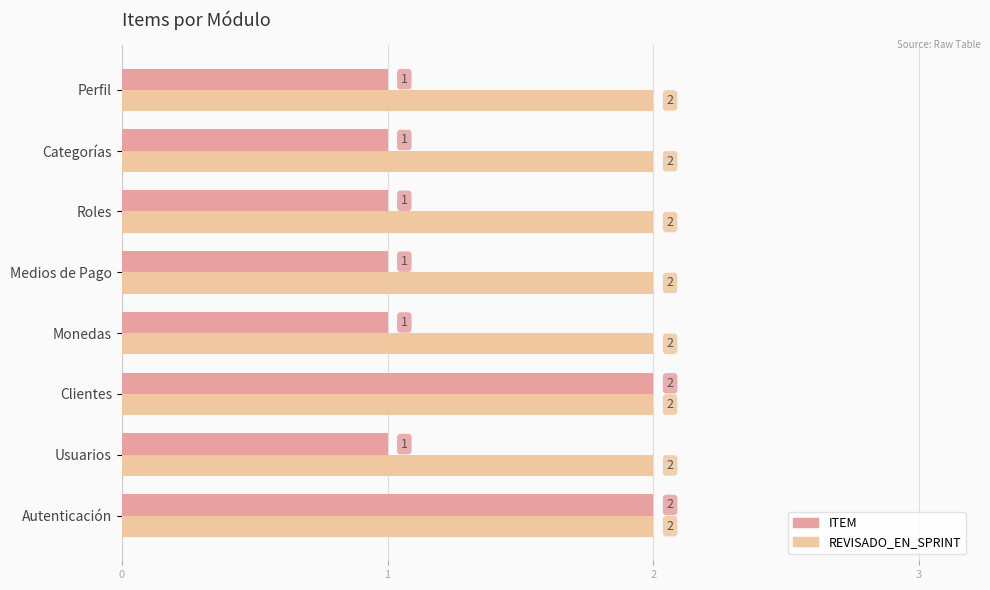

The ITEM series shows 0 at Perfil. True or false?

False